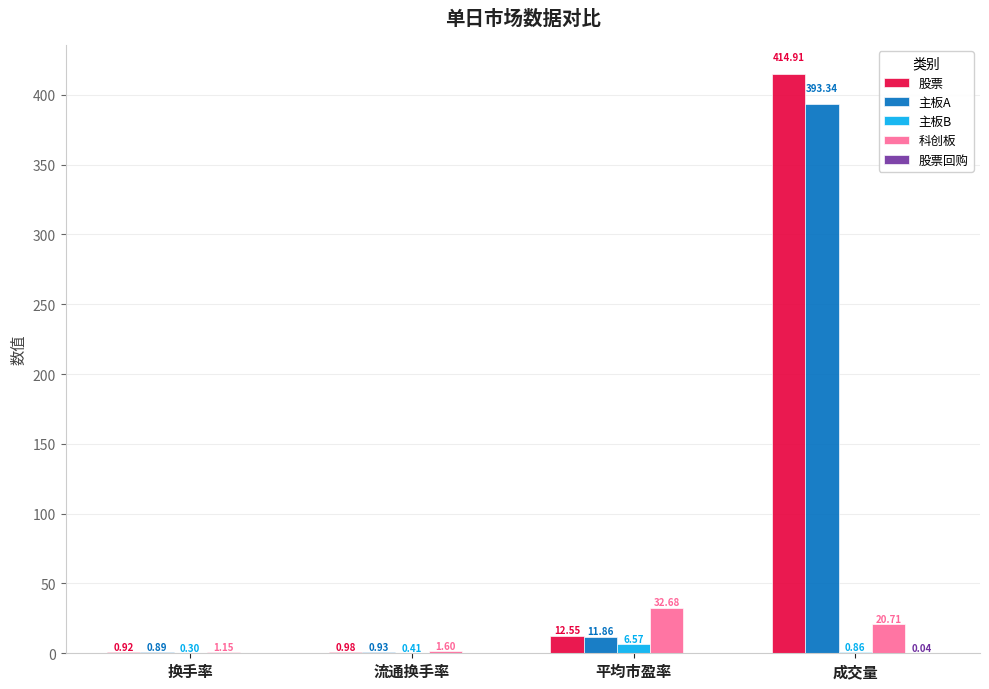

At which label does 科创板 first exceed 20?

平均市盈率